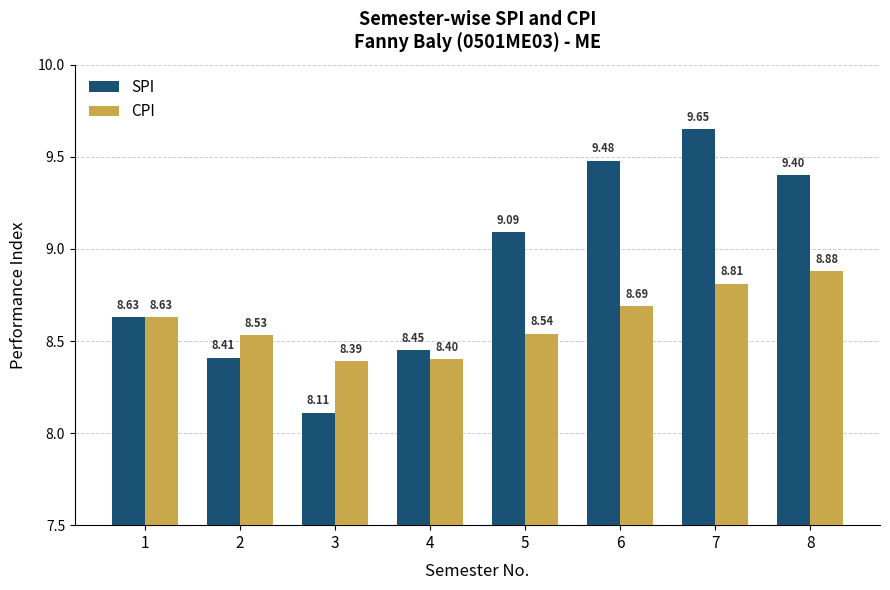

Which series changed the most between 4 and 7?

SPI